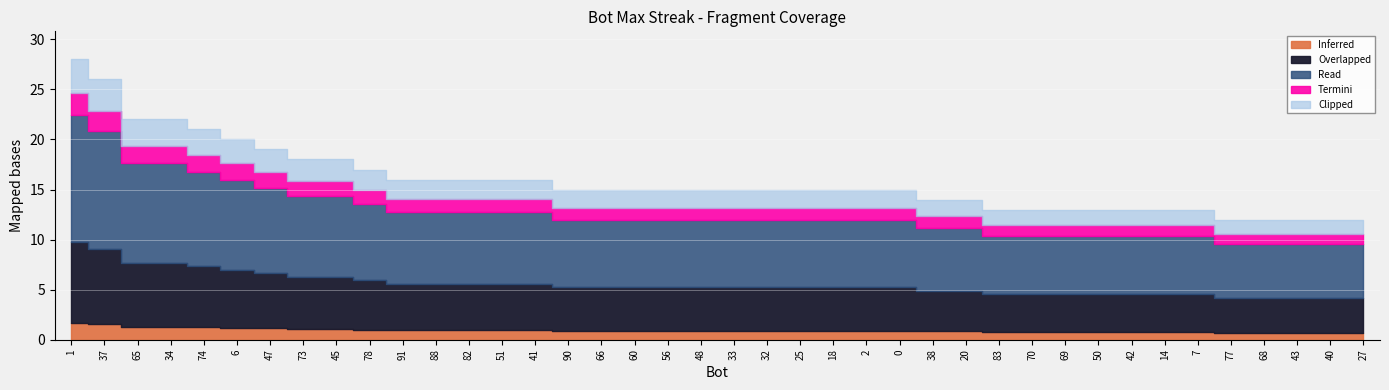

What position from the right is 74?

36